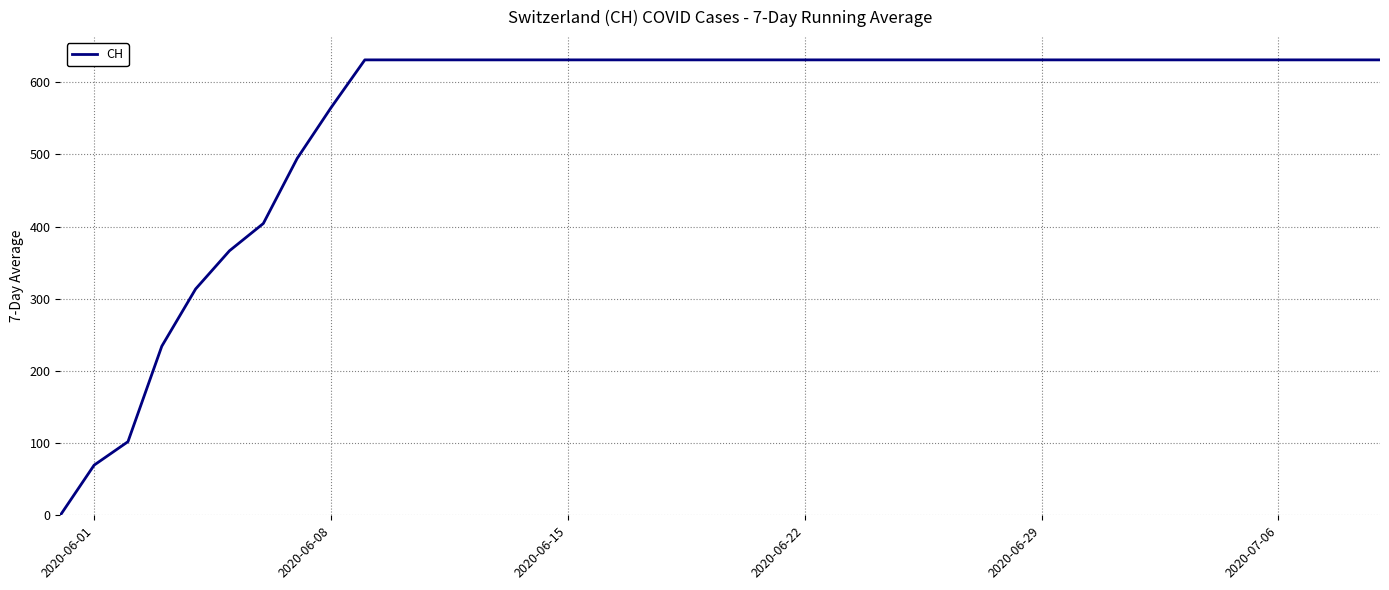

Does the chart have visible grid lines?

Yes